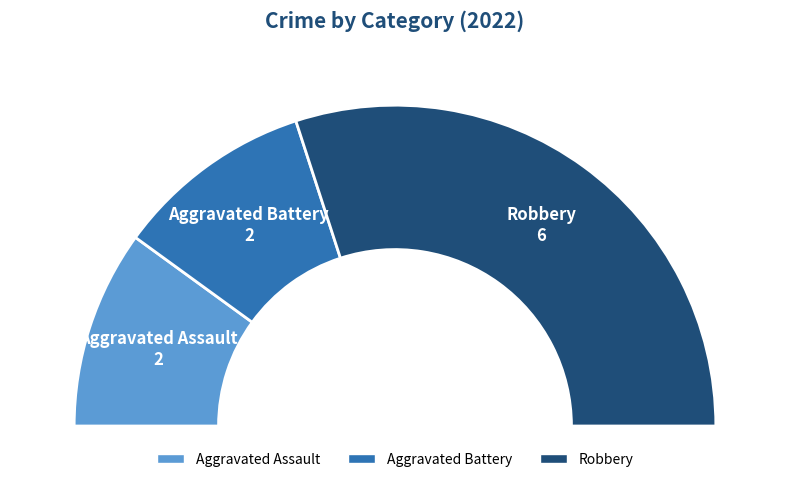

Combined, do Aggravated Assault and Aggravated Battery account for over 50%?

No